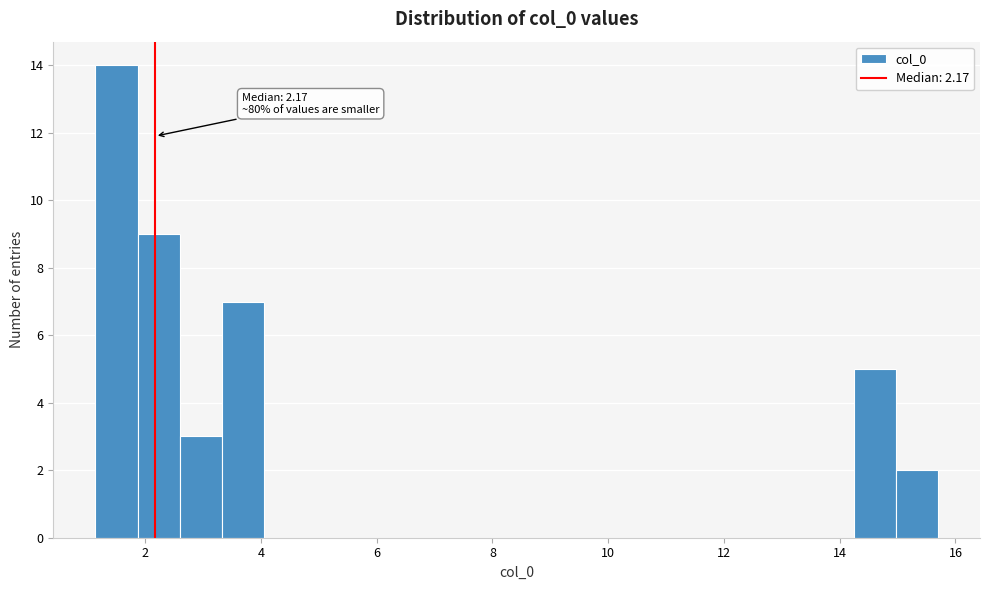

Read against the x-axis, roughly where is the centre of the tallest bar?

1.6